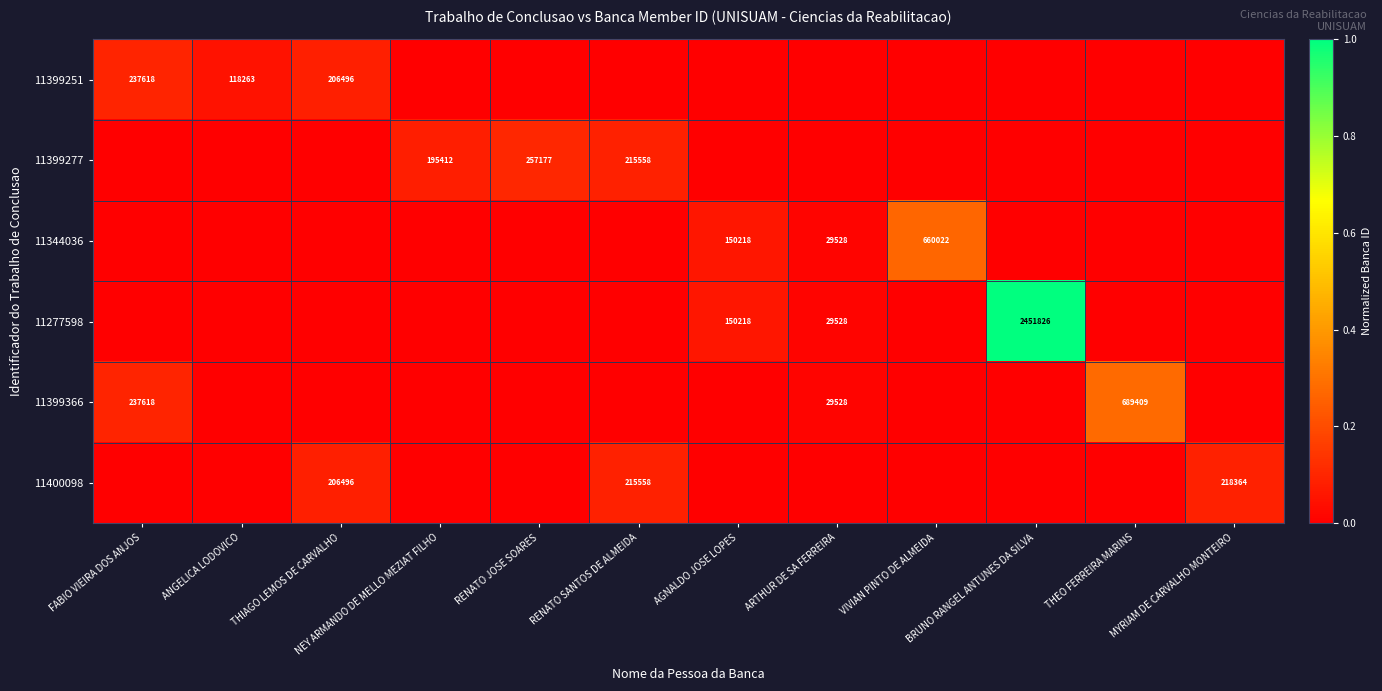

The value of 11399366 at THEO FERREIRA MARINS is 689409. True or false?

True